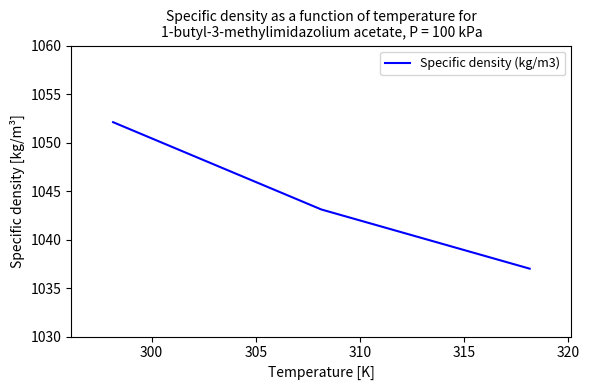

What is the difference between the second highest and minimum values?

6.1